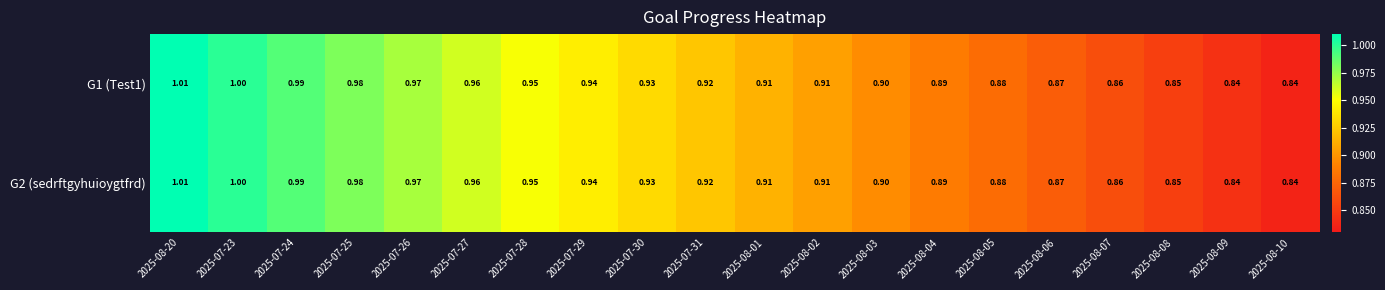

Is the value of G2 (sedrftgyhuioygtfrd) at 2025-07-31 greater than the value of G1 (Test1) at 2025-08-07?

Yes